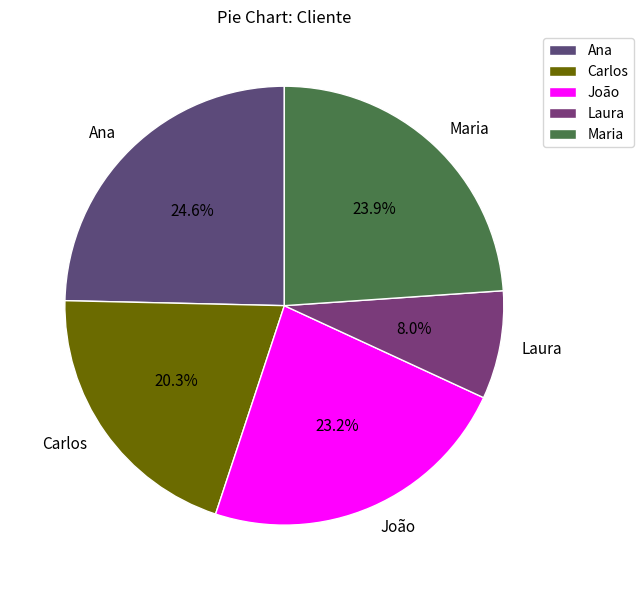

The João slice represents 38% of the pie. True or false?

False